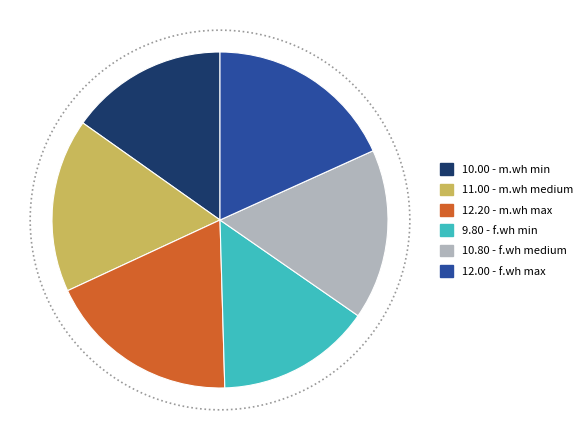

What is the total percentage of f.wh min and m.wh max?

33.4%